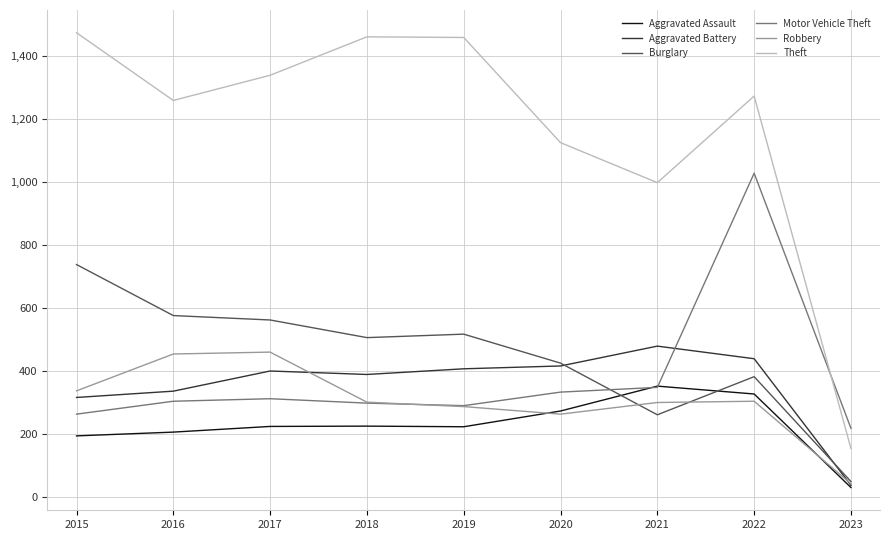

Is the value of Aggravated Assault at 2019 greater than the value of Theft at 2021?

No